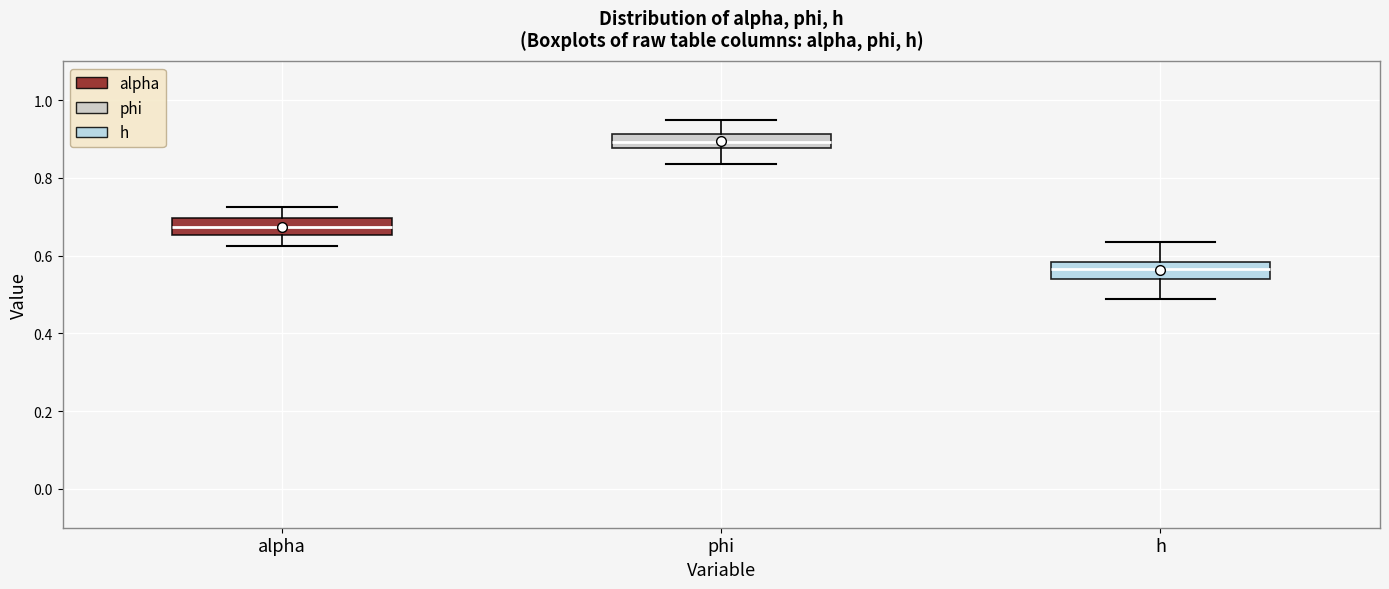

Which box's median line is the lowest?

h